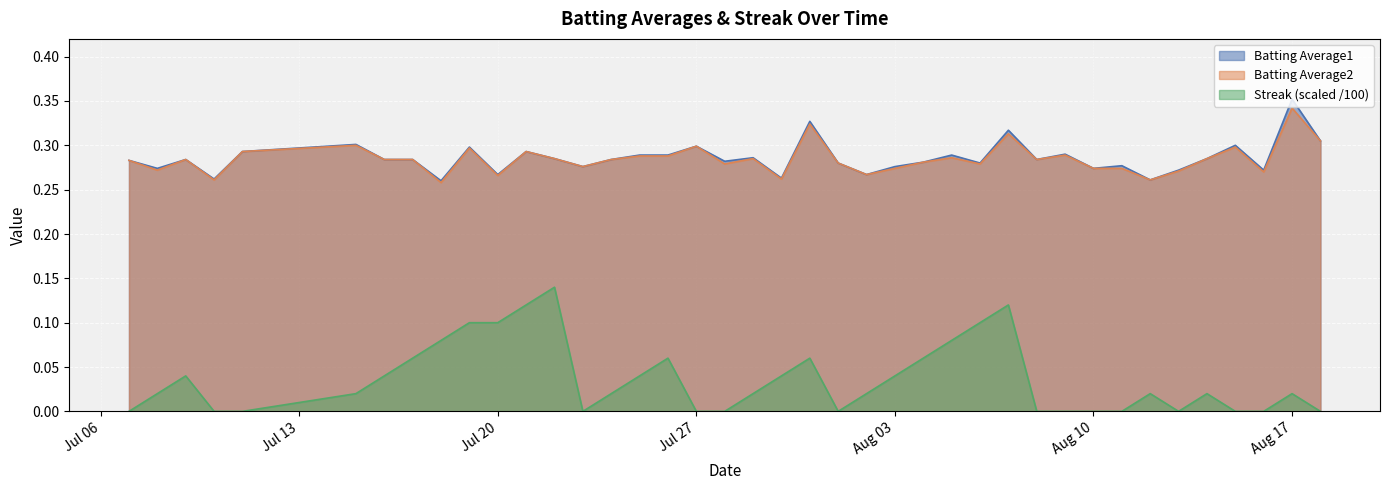

How many lines are shown in the chart?

3